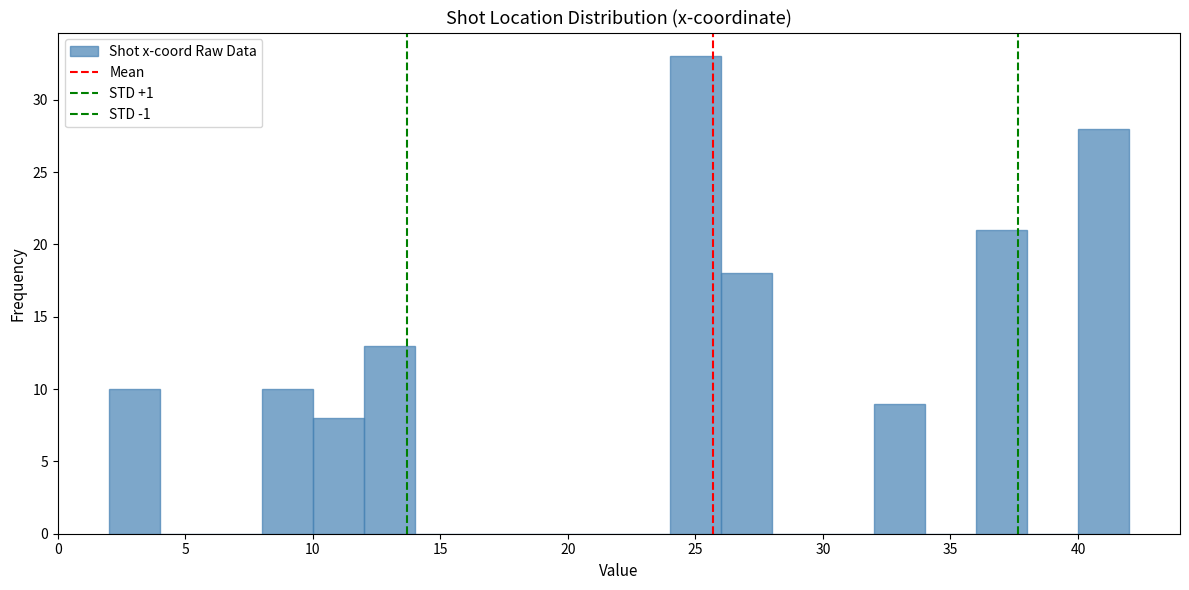

Reading left to right, list every bar in this chart as the range it spans on the x-axis followed by its height. The values are not printed on the chart, so give them approximately, as read against the axis.

2 to 4: 10
4 to 6: 0
6 to 8: 0
8 to 10: 10
10 to 12: 8
12 to 14: 13
14 to 16: 0
16 to 18: 0
18 to 20: 0
20 to 22: 0
22 to 24: 0
24 to 26: 33
26 to 28: 18
28 to 30: 0
30 to 32: 0
32 to 34: 9
34 to 36: 0
36 to 38: 21
38 to 40: 0
40 to 42: 28